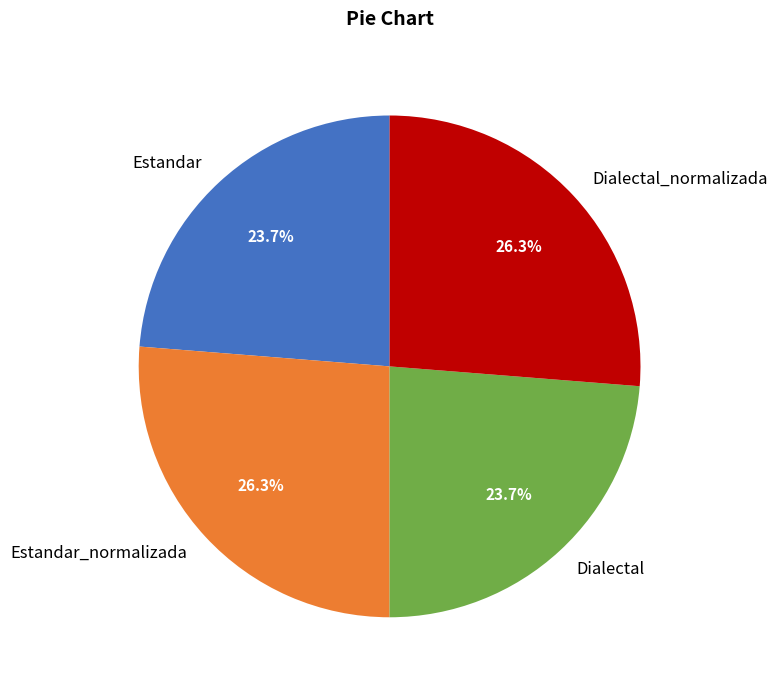

How many slices are in this pie chart?

4